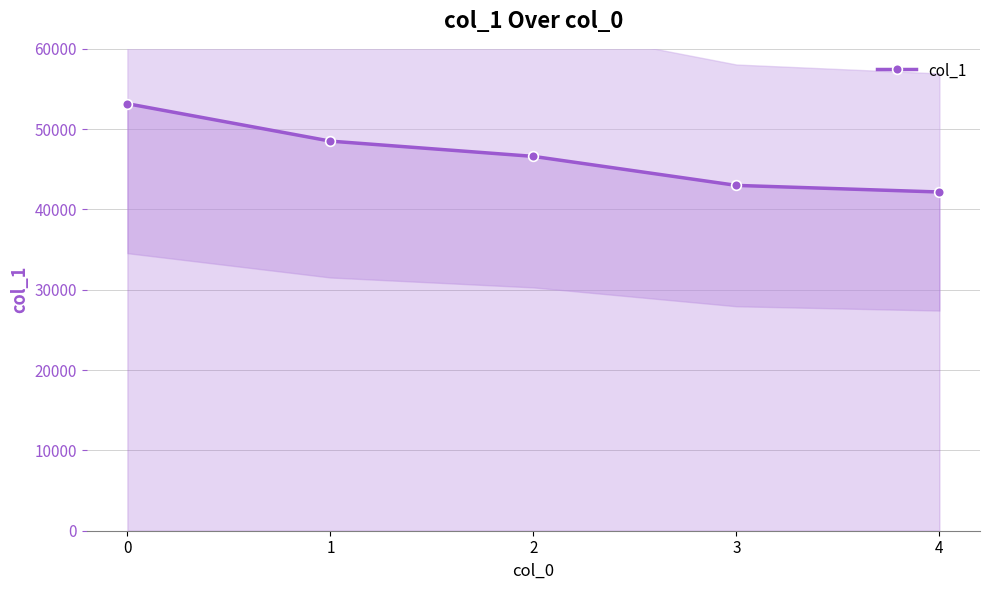

Which has a higher value, 4 or 3?

3